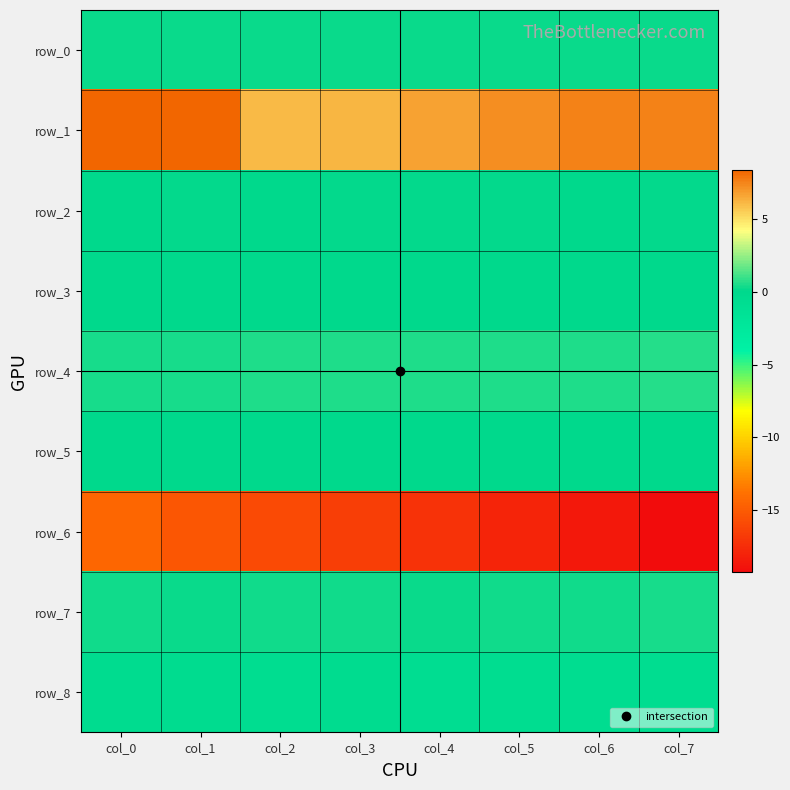

Which series changed the most between col_5 and col_6?

row_6